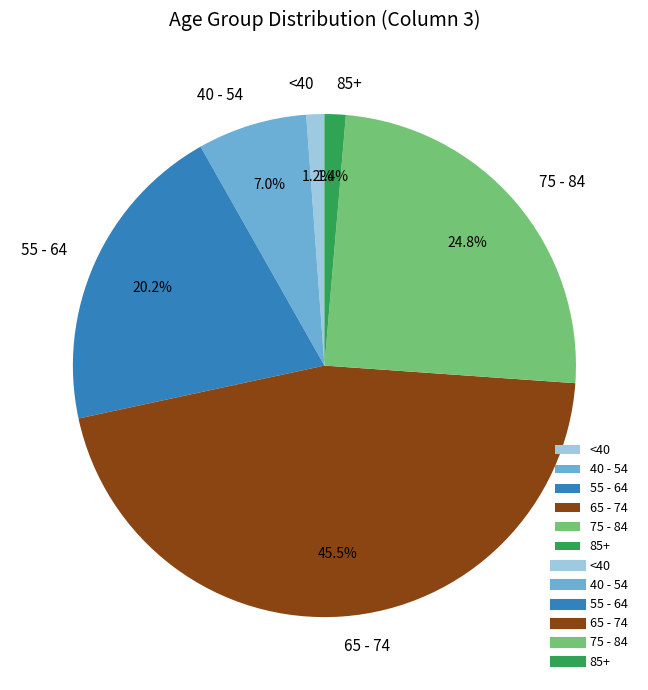

Combined, do 65 - 74 and 75 - 84 account for over 50%?

Yes